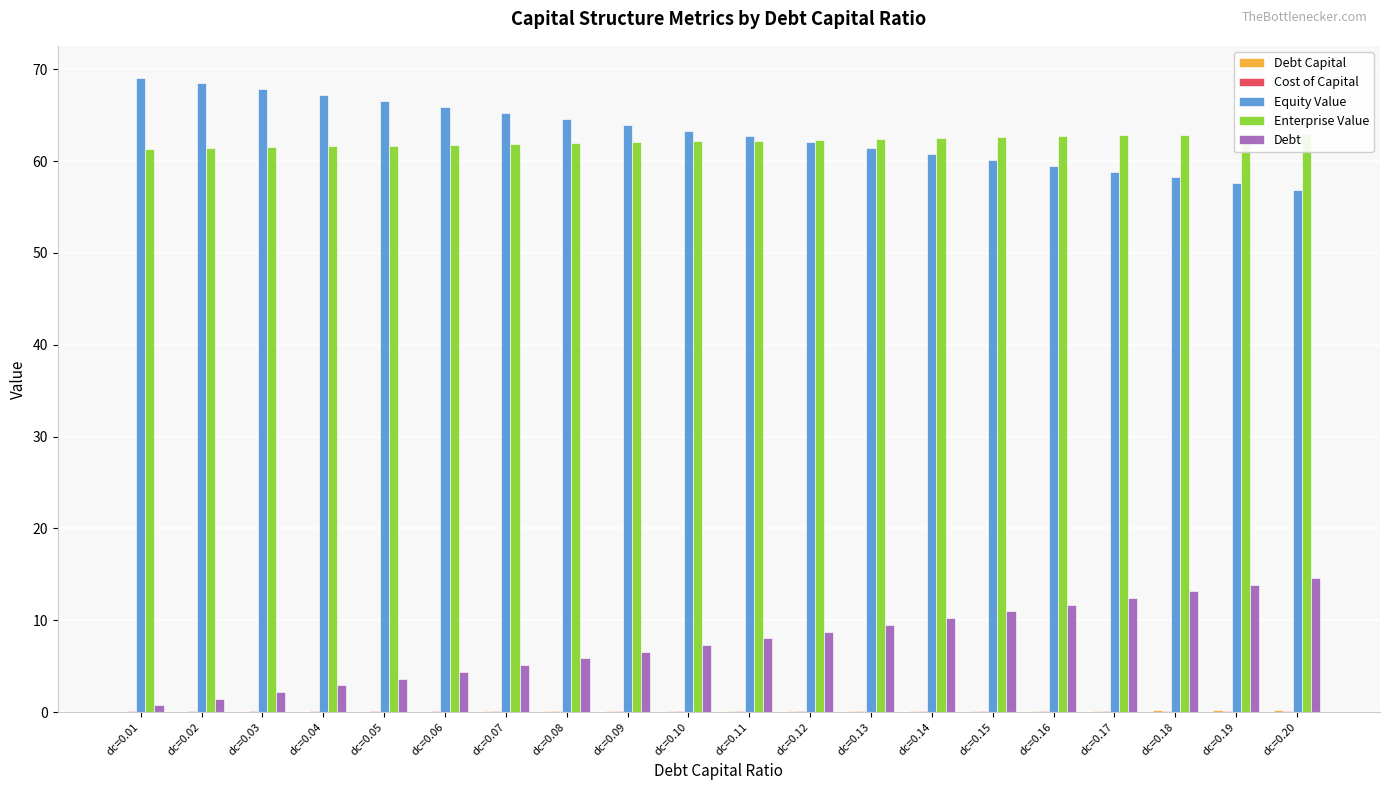

The Debt Capital series shows 0.0 at dc=0.02. True or false?

False